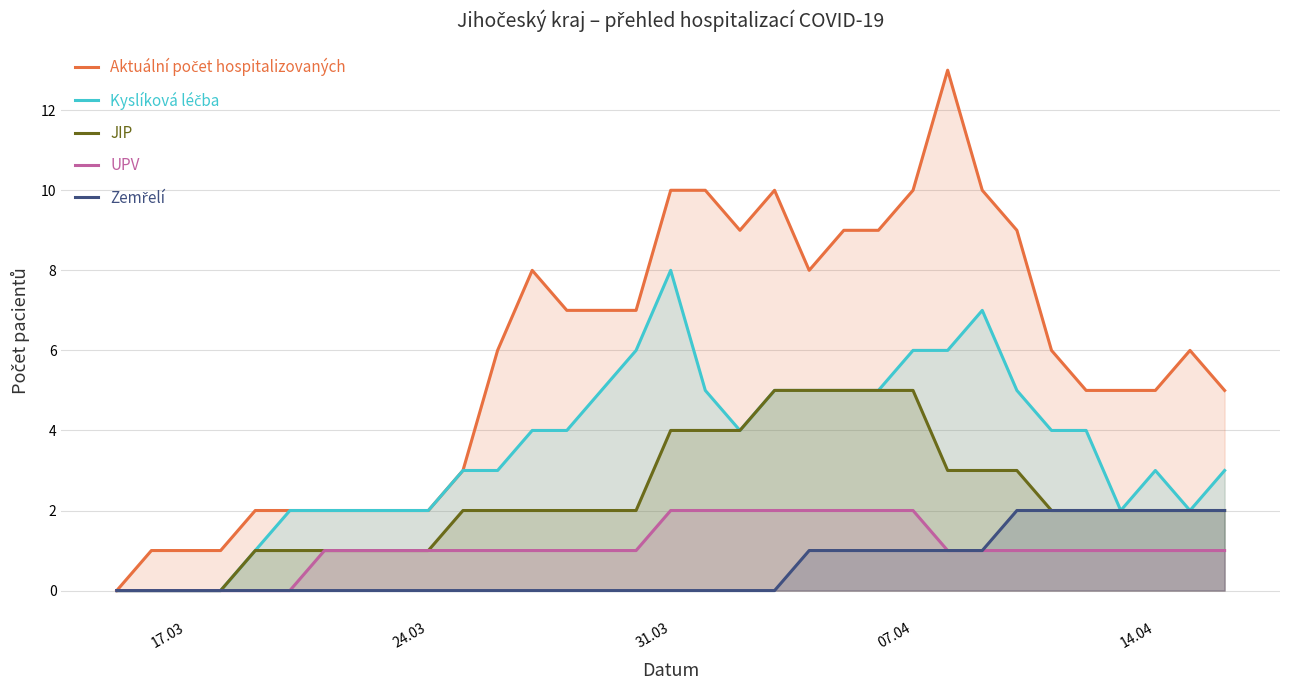

What is the sum of all JIP values?

76